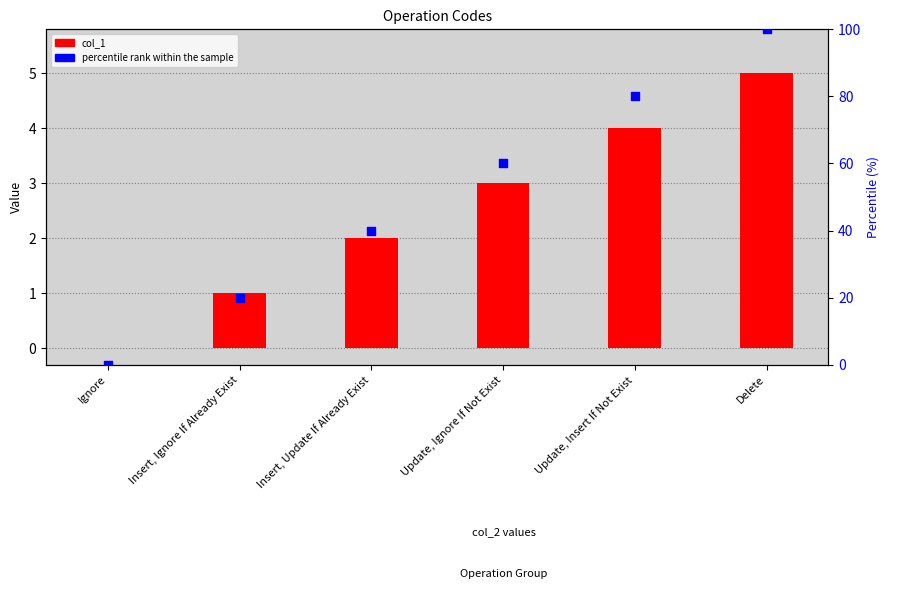

At how many categories does at least one series exceed 27?

4